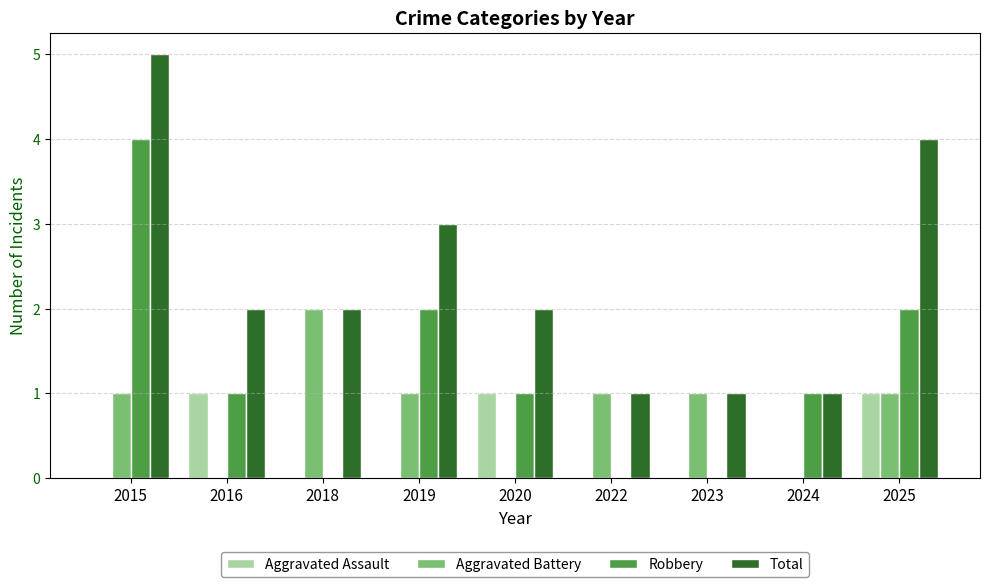

How many data points does each series have?

9